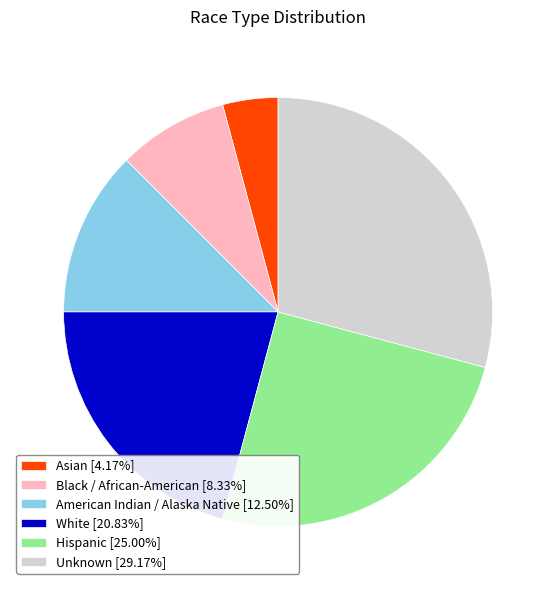

Rank the categories by value from highest to lowest.

Unknown, Hispanic, White, American Indian / Alaska Native, Black / African-American, Asian